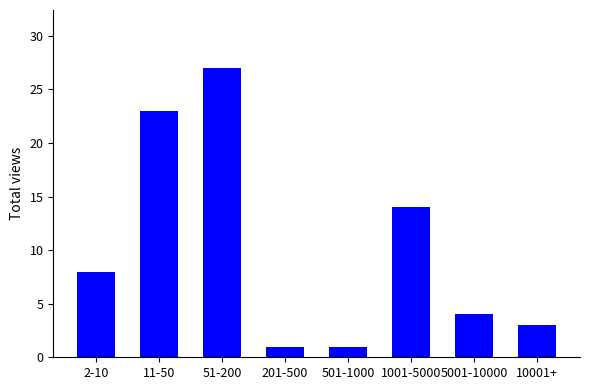

The value at 5001-10000 is 7. True or false?

False